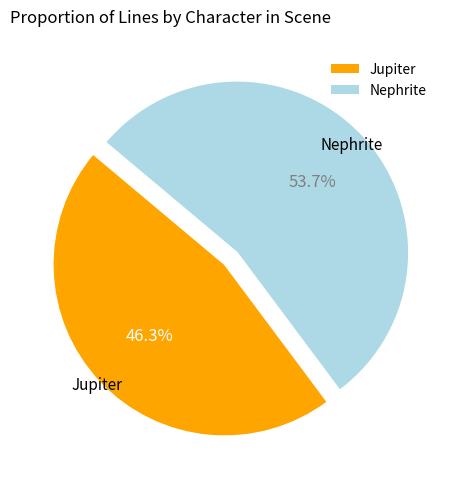

Do Nephrite and Jupiter together represent more than half of the pie?

Yes